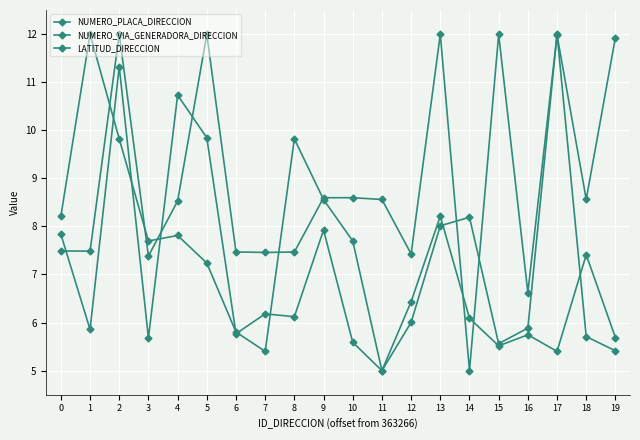

Reading left to right, transcribe all the data shown in this chart.

NUMERO_PLACA_DIRECCION: 7.8	5.9	11.3	5.7	10.7	9.8	5.8	6.2	6.1	7.9	5.6	5.0	6.0	8.0	8.2	5.6	5.9	12.0	5.7	5.4
NUMERO_VIA_GENERADORA_DIRECCION: 8.2	12.0	9.8	7.7	7.8	7.2	5.8	5.4	9.8	8.6	7.7	5.0	6.4	8.2	6.1	5.5	5.7	5.4	7.4	5.7
LATITUD_DIRECCION: 7.5	7.5	12.0	7.4	8.5	12.0	7.5	7.5	7.5	8.6	8.6	8.6	7.4	12.0	5.0	12.0	6.6	12.0	8.6	11.9